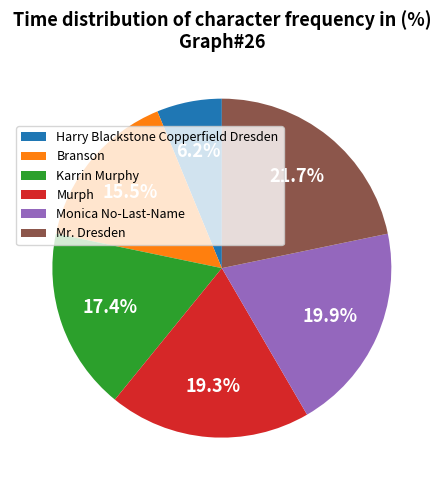

What is the ratio of the value at Mr. Dresden to the value at Murph?

1.1